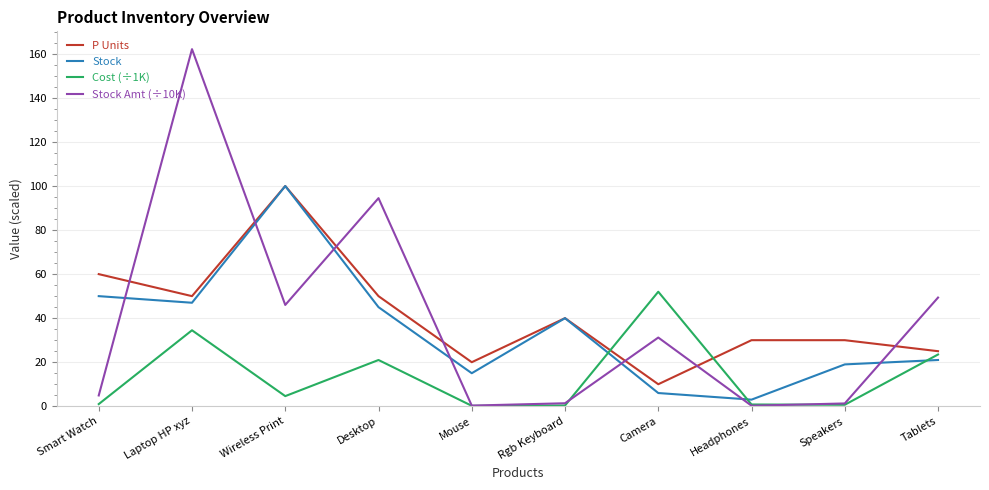

Count the number of categories in the chart.

10